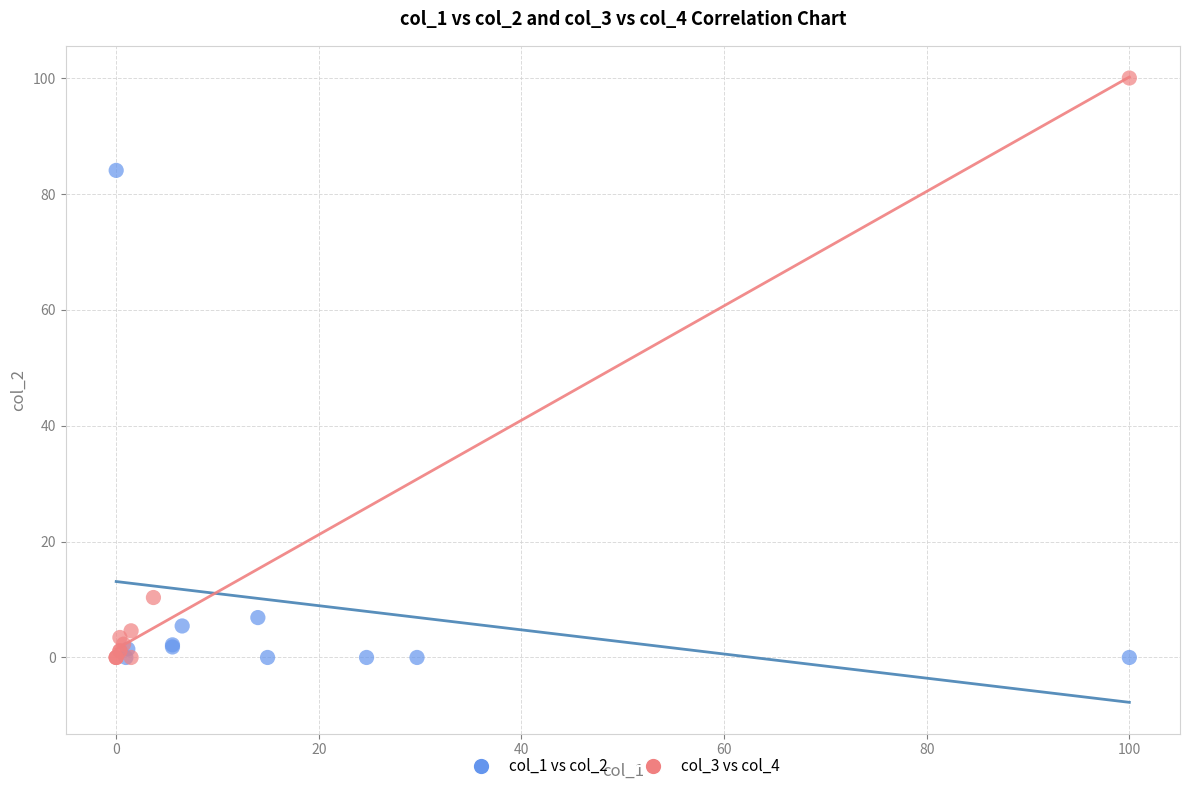

Which series reaches the maximum Y coordinate?

col_3 vs col_4